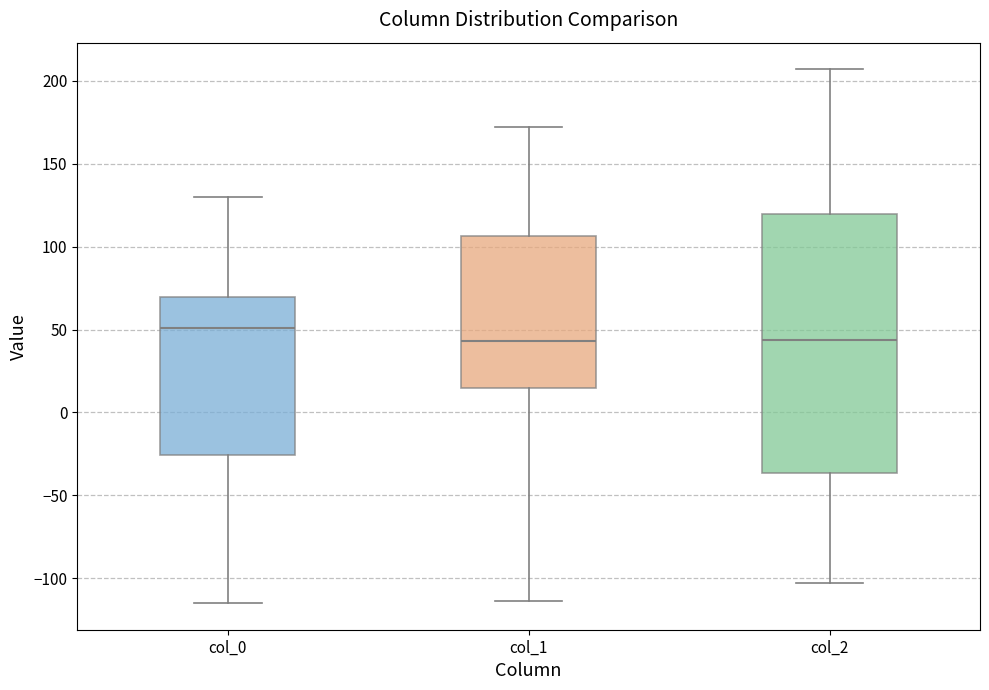

Which box has the highest median line?

col_0